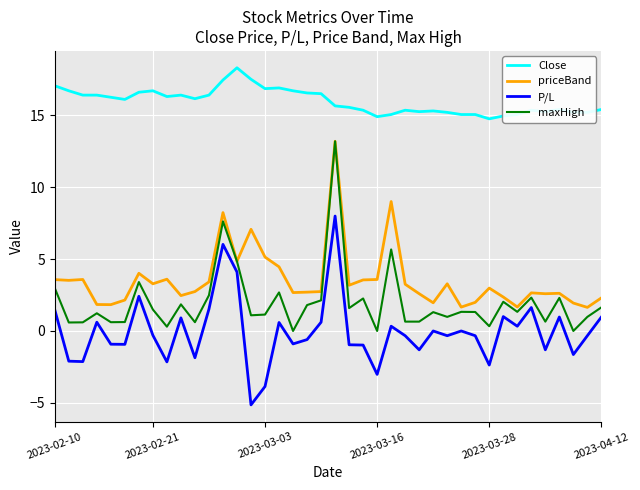

What is the minimum value for P/L?

-5.1